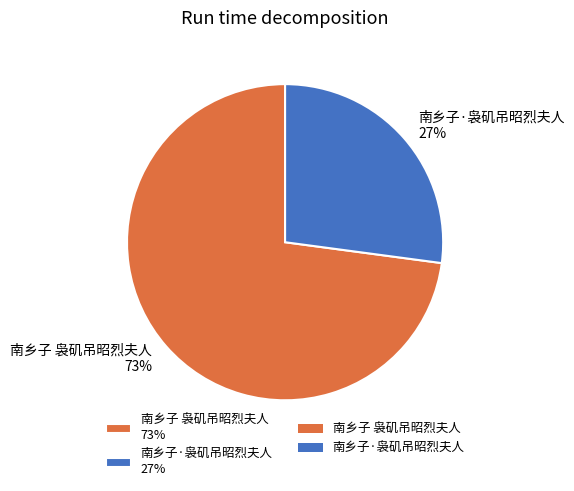

The 南乡子 袅矶吊昭烈夫人 slice represents 62% of the pie. True or false?

False